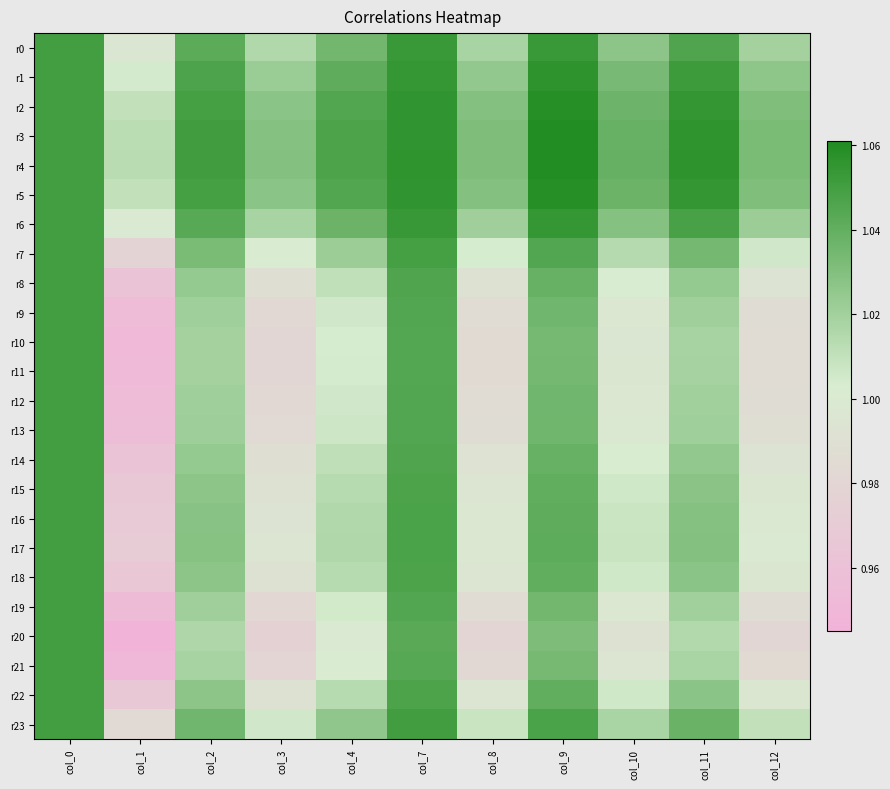

At col_11, list the series in order from largest to smallest.

r4, r3, r2, r5, r1, r6, r0, r23, r7, r17, r16, r15, r22, r18, r14, r8, r13, r9, r12, r19, r11, r10, r21, r20